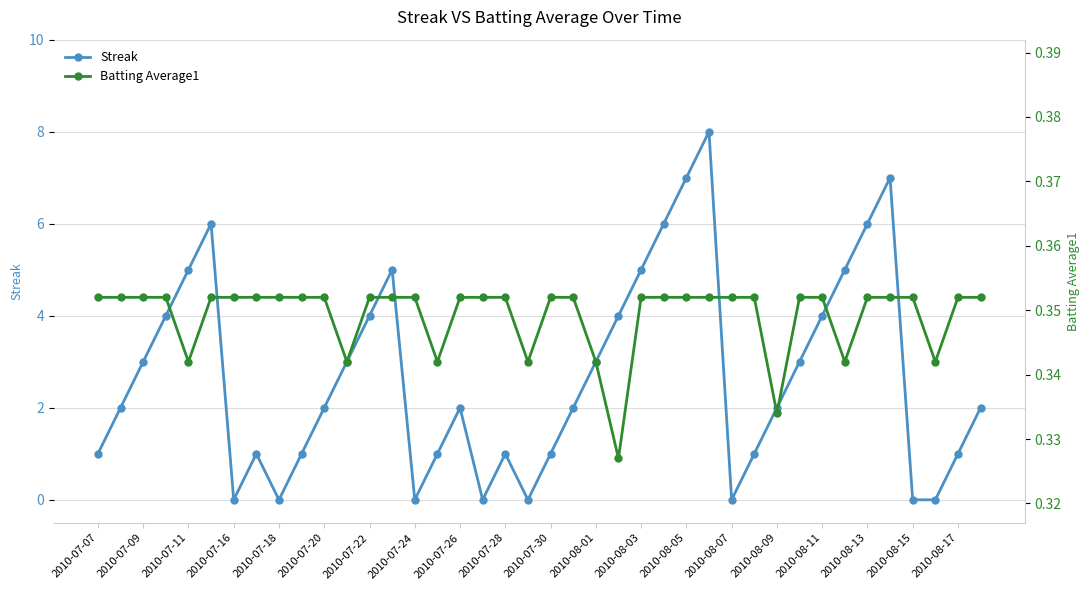

In Streak, how many points are higher than both neighbors (excluding endpoints)?

7